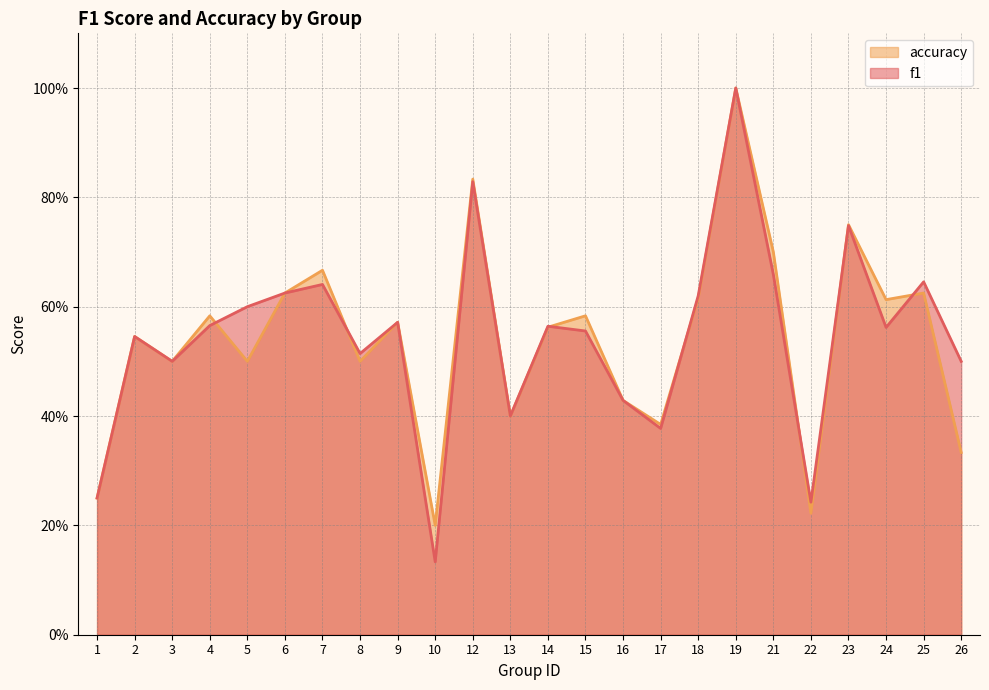

The f1 series shows 0.5 at 17. True or false?

False